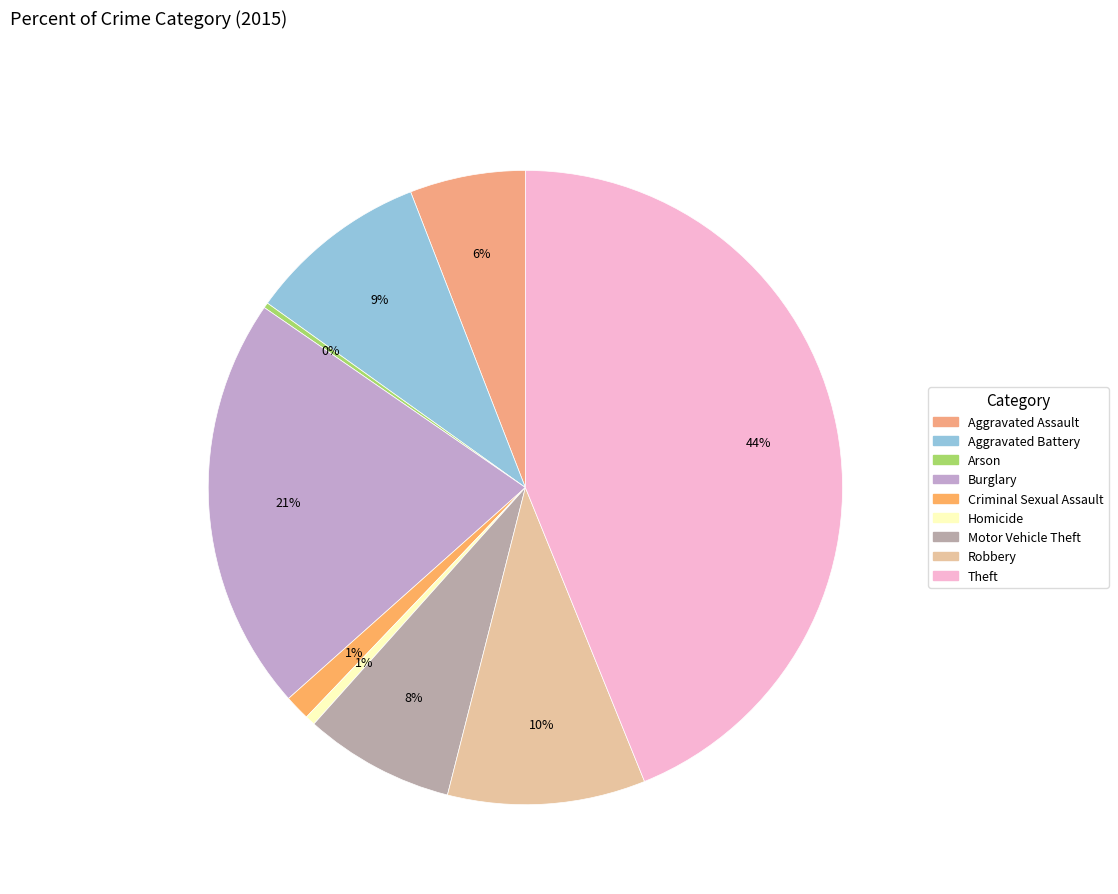

What is the smallest slice in the pie chart?

Arson